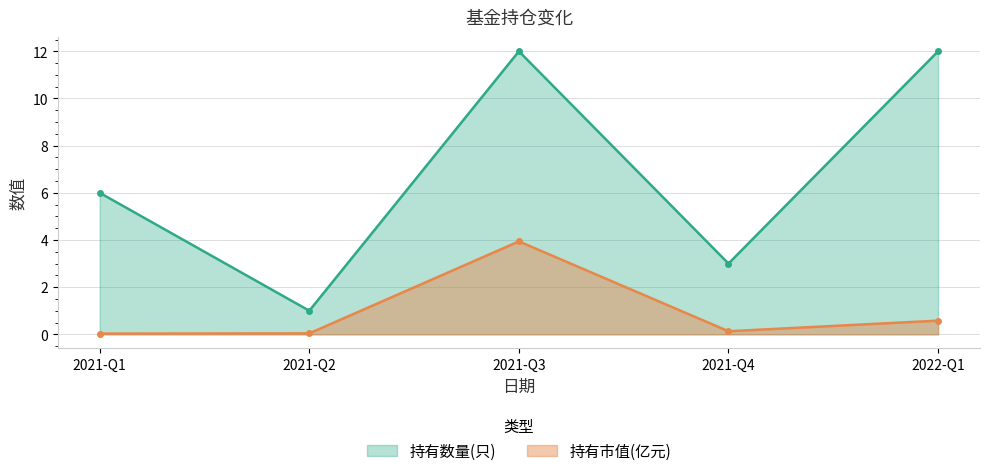

Between 2021-Q3 and 2022-Q1, which is larger?

2021-Q3